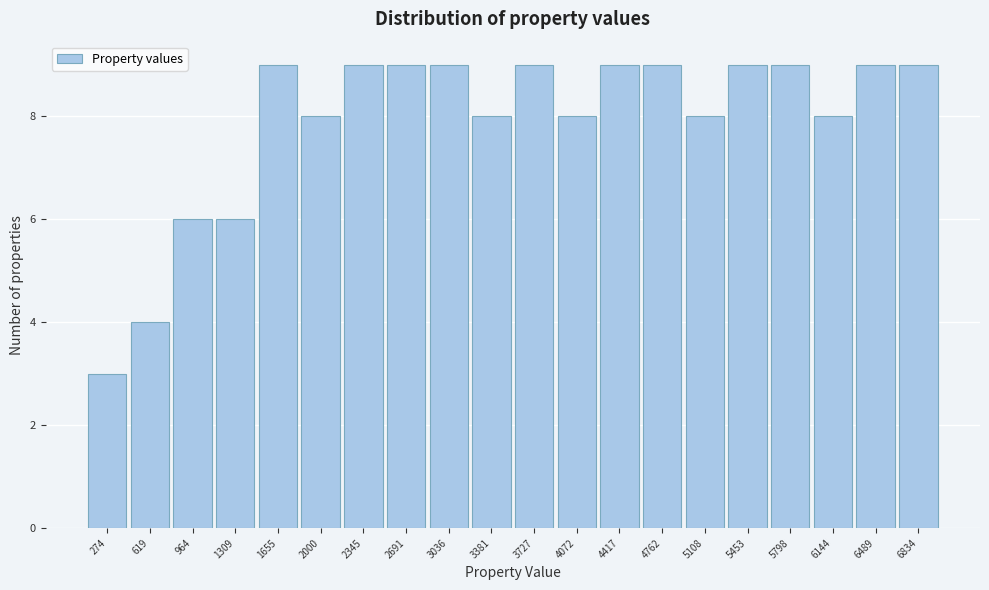

Reading left to right, extract all data points from this chart.

274=3	619=4	964=6	1309=6	1655=9	2000=8	2345=9	2691=9	3036=9	3381=8	3727=9	4072=8	4417=9	4762=9	5108=8	5453=9	5798=9	6144=8	6489=9	6834=9